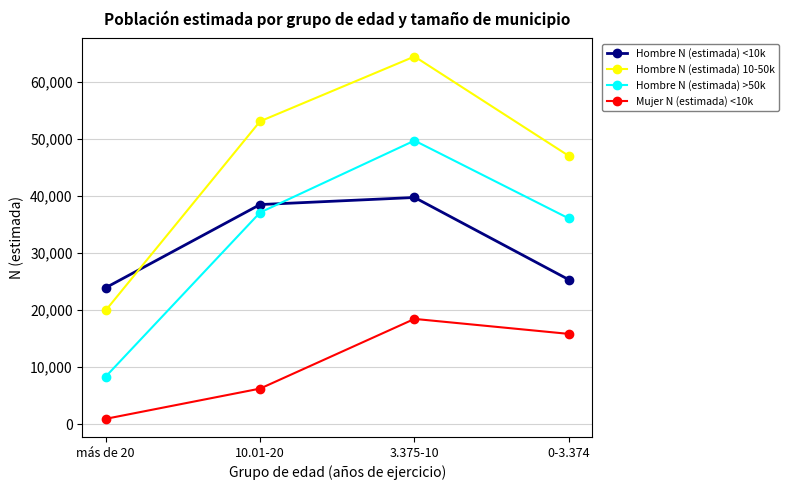

Count the number of data series in this chart.

4